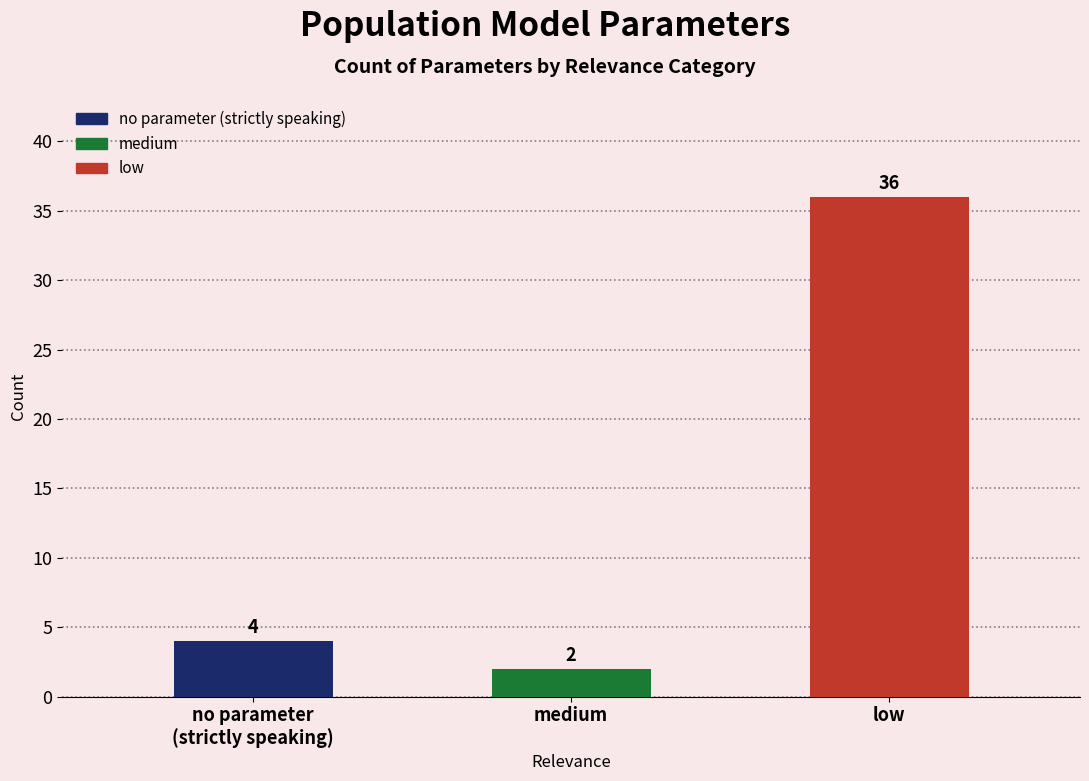

What is the value of the 1st bar from the left?

4